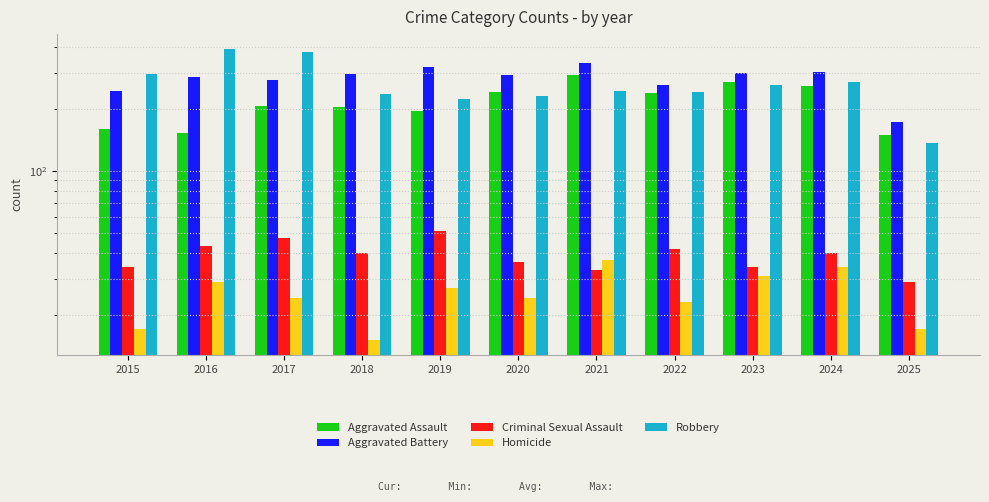

What is the difference between the highest and lowest values at 2021?

302